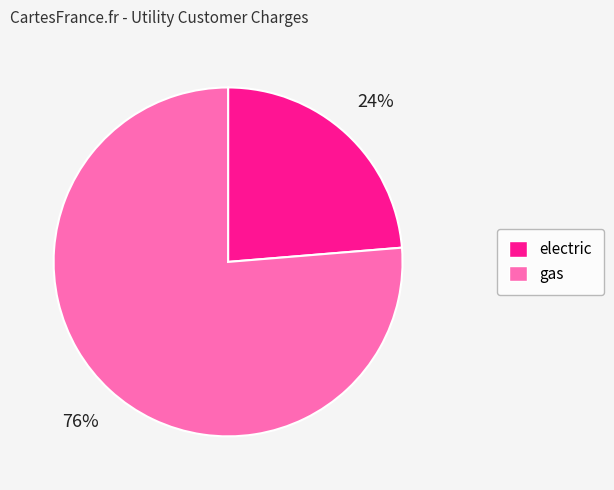

Which slice is the smallest?

electric